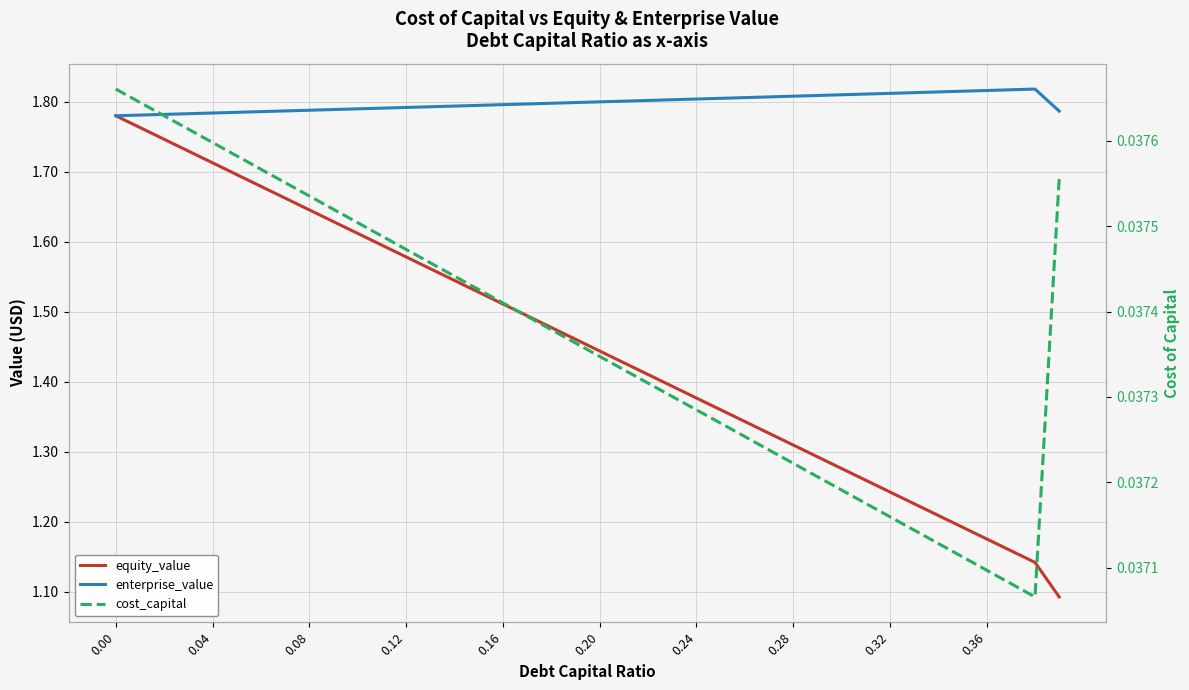

What are all the series names shown in the legend?

equity_value, enterprise_value, cost_capital